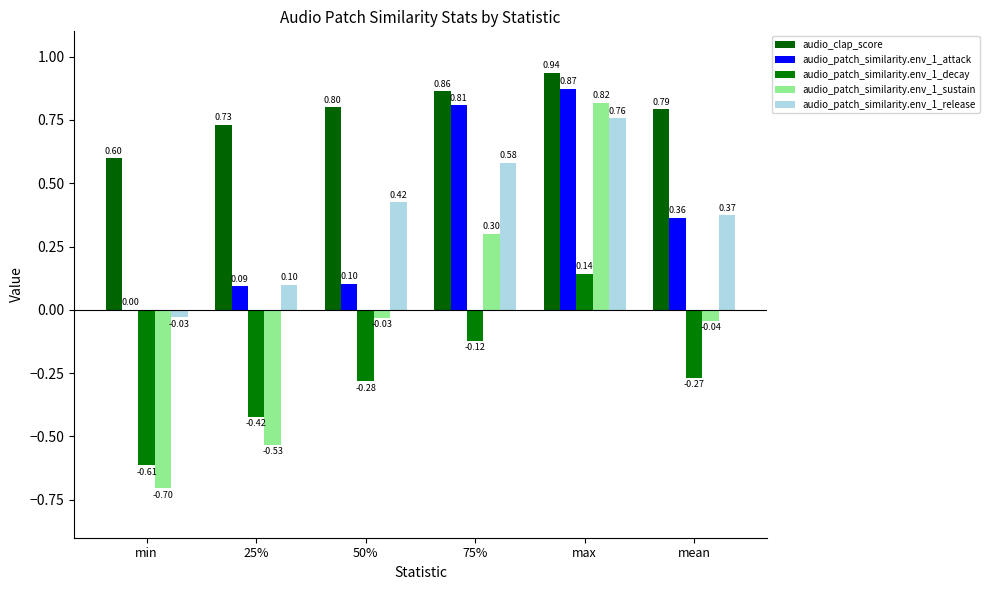

Where is audio_patch_similarity.env_1_decay nearest to the value 0?

75%